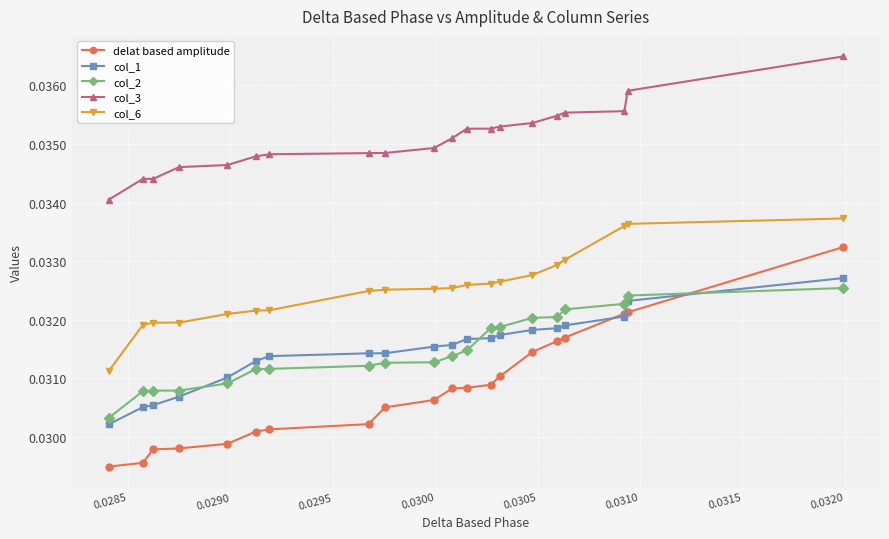

Which series has the largest total across all categories?

col_3